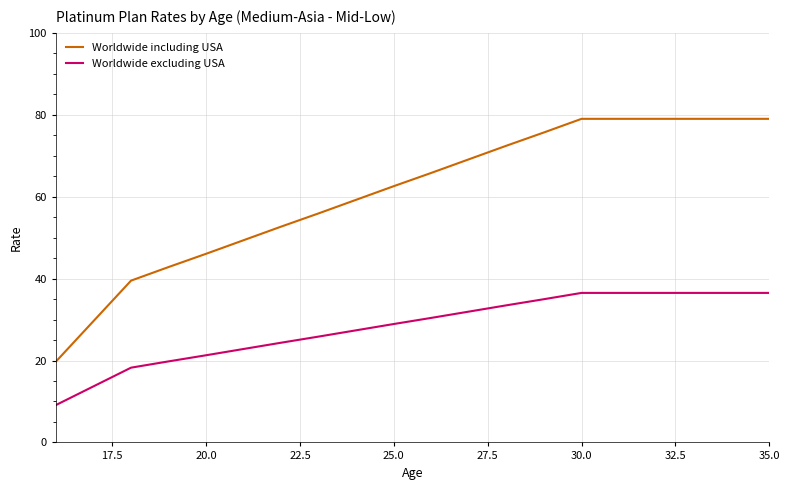

Rank the series by their average value, from highest to lowest.

Worldwide including USA, Worldwide excluding USA